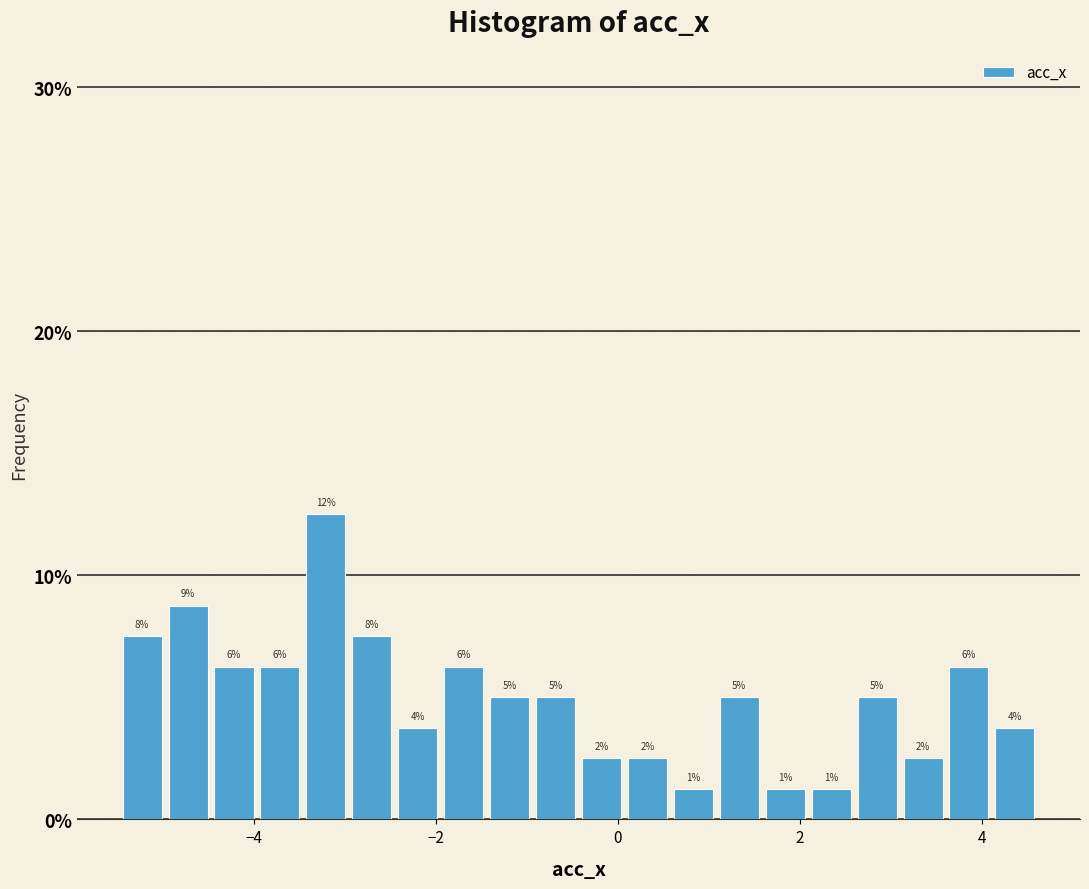

Around what value on the x-axis is the tallest bar? Give the approximate position of its centre, as read against the axis.

-3.2